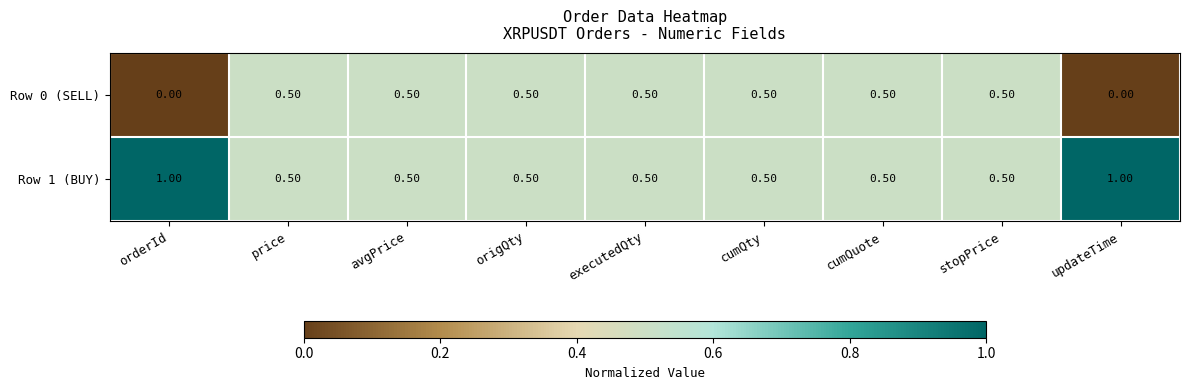

What is the total value across all series at updateTime?

1.0